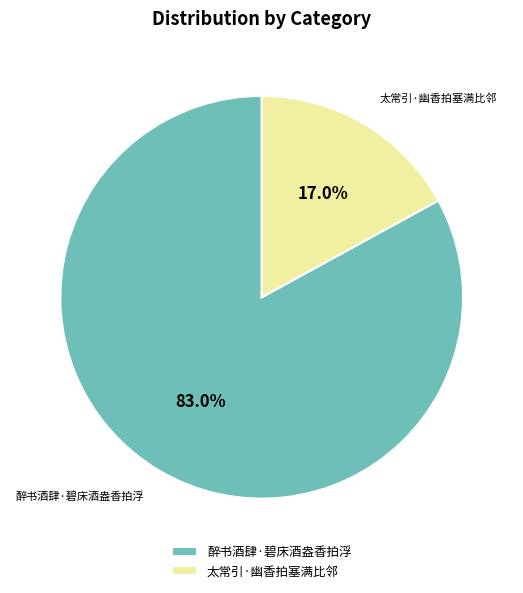

To the nearest percent, what percentage of the pie is 太常引·幽香拍塞满比邻?

17%